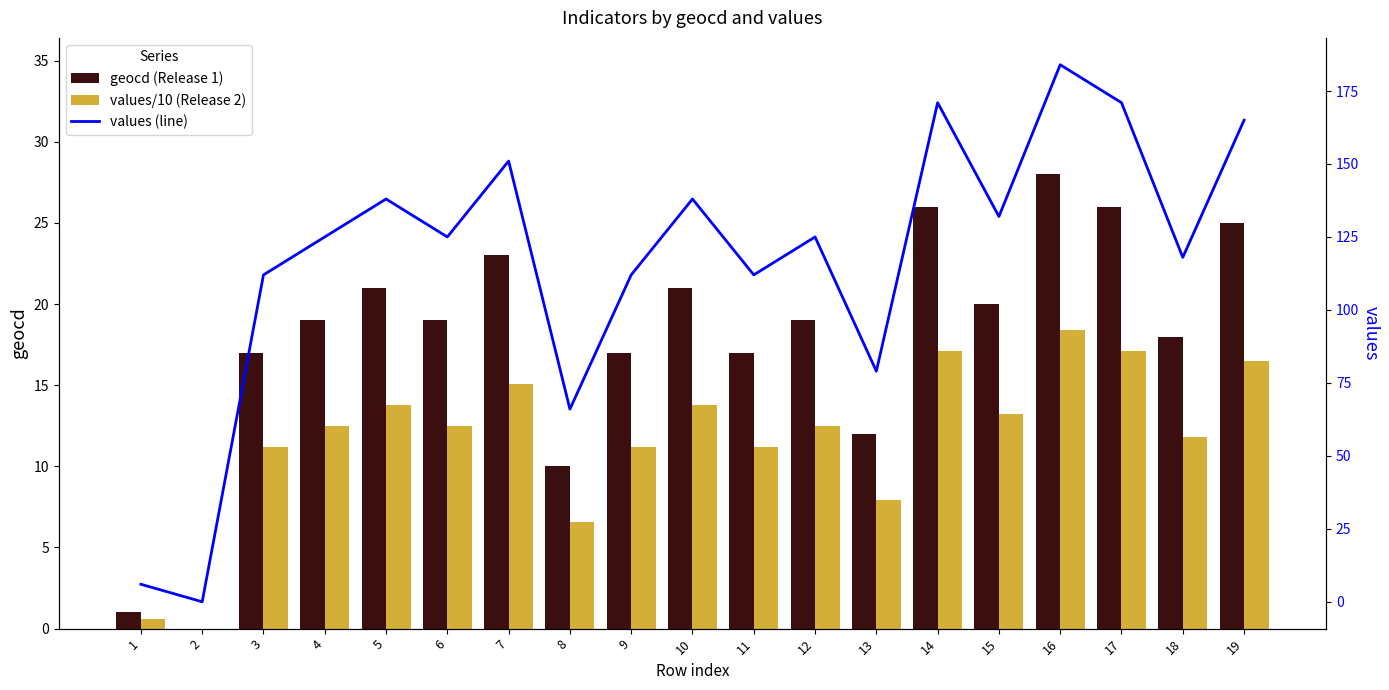

What value does the values (line) series have at 18?

118.0